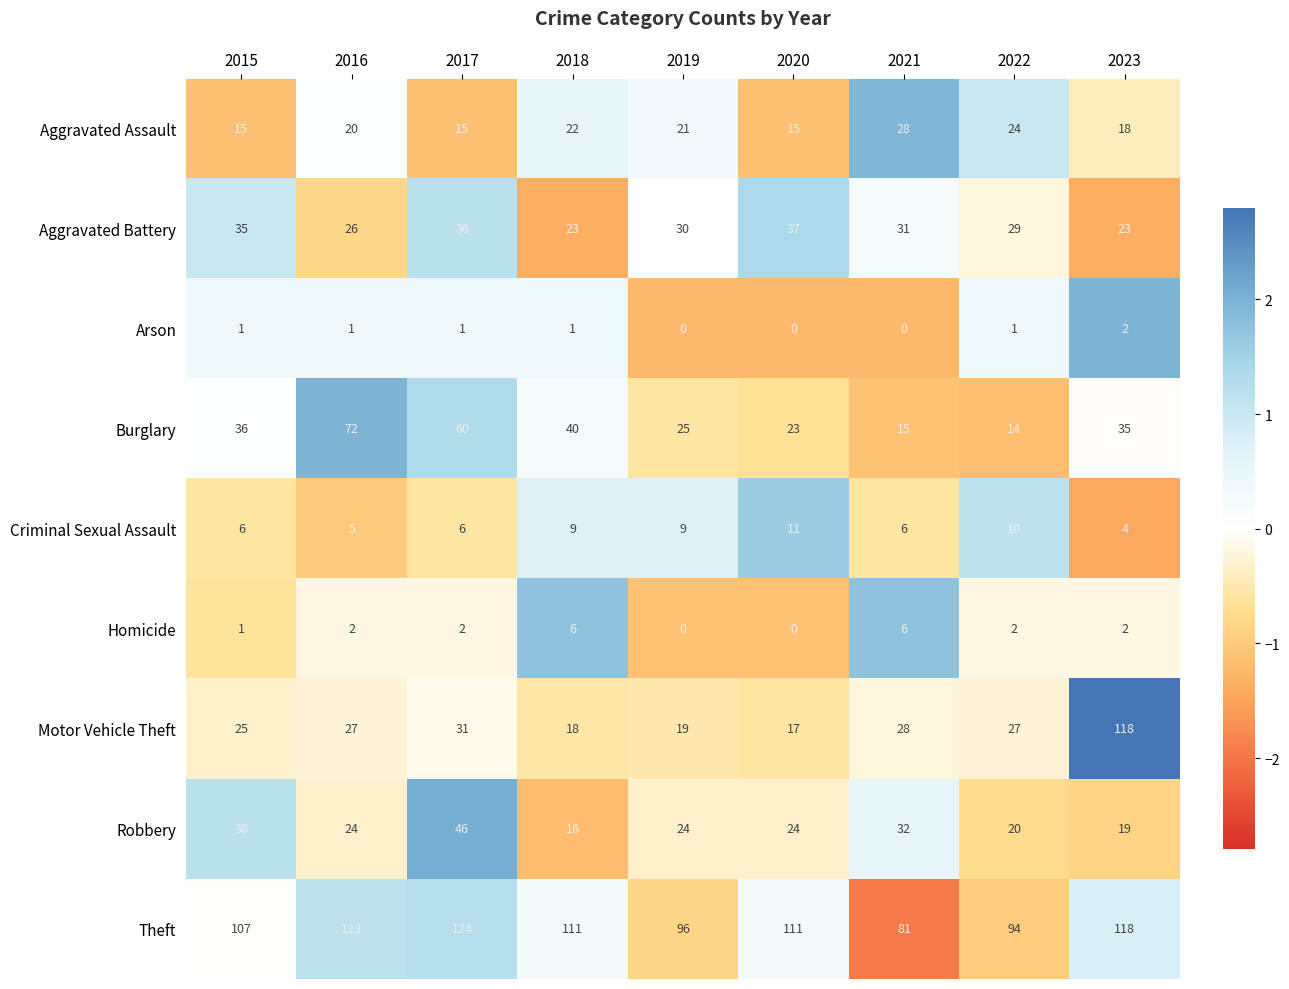

Rank the series by their maximum value, from highest to lowest.

Theft, Motor Vehicle Theft, Burglary, Robbery, Aggravated Battery, Aggravated Assault, Criminal Sexual Assault, Homicide, Arson